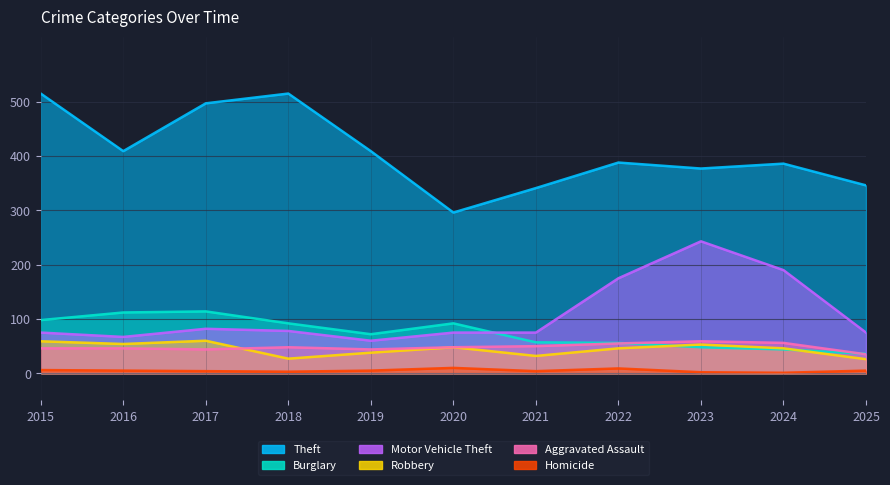

How many categories are shown in the chart?

11